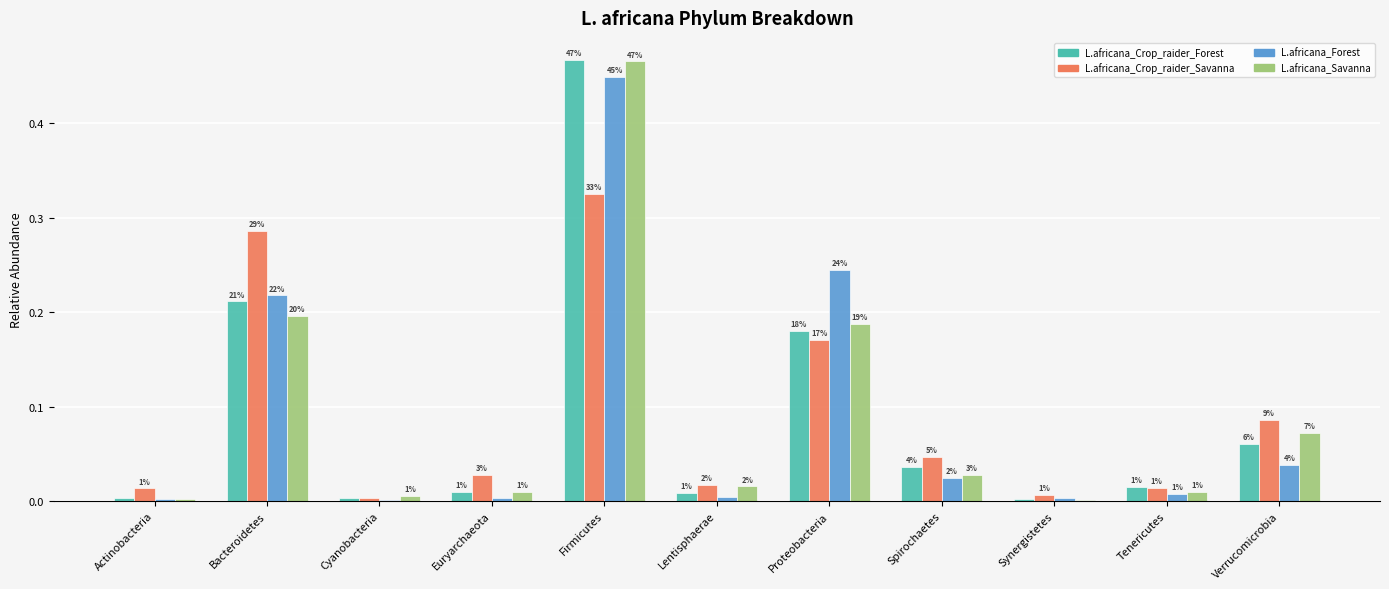

Which has a higher value, Synergistetes or Firmicutes?

Firmicutes